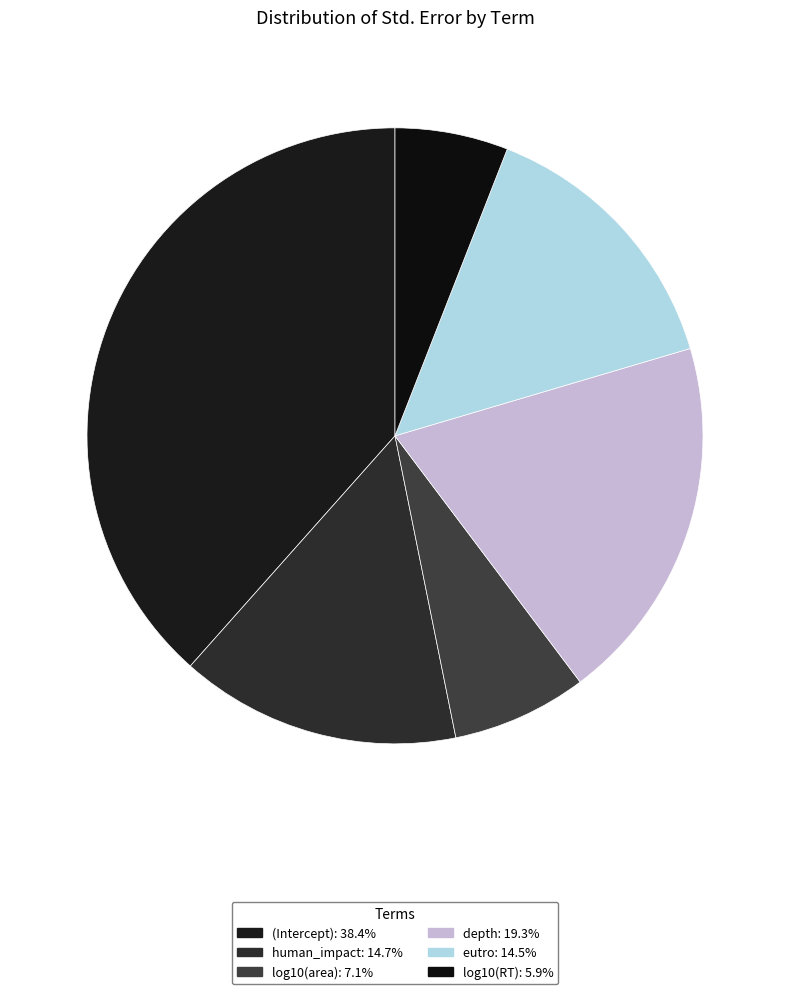

Rank the categories by value from highest to lowest.

(Intercept), depth, human_impact, eutro, log10(area), log10(RT)